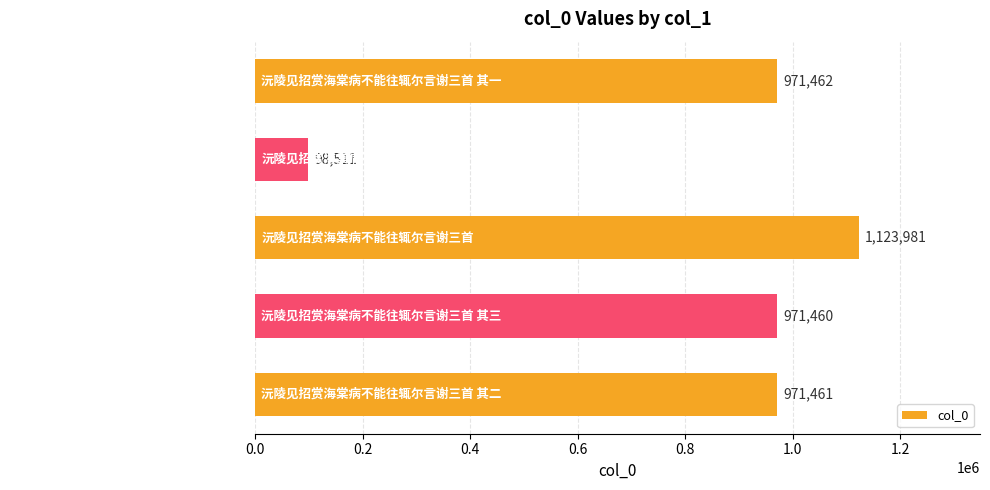

The chart shows a value of 151193 at 沅陵见招赏海棠病不能往辄尔言谢. True or false?

False